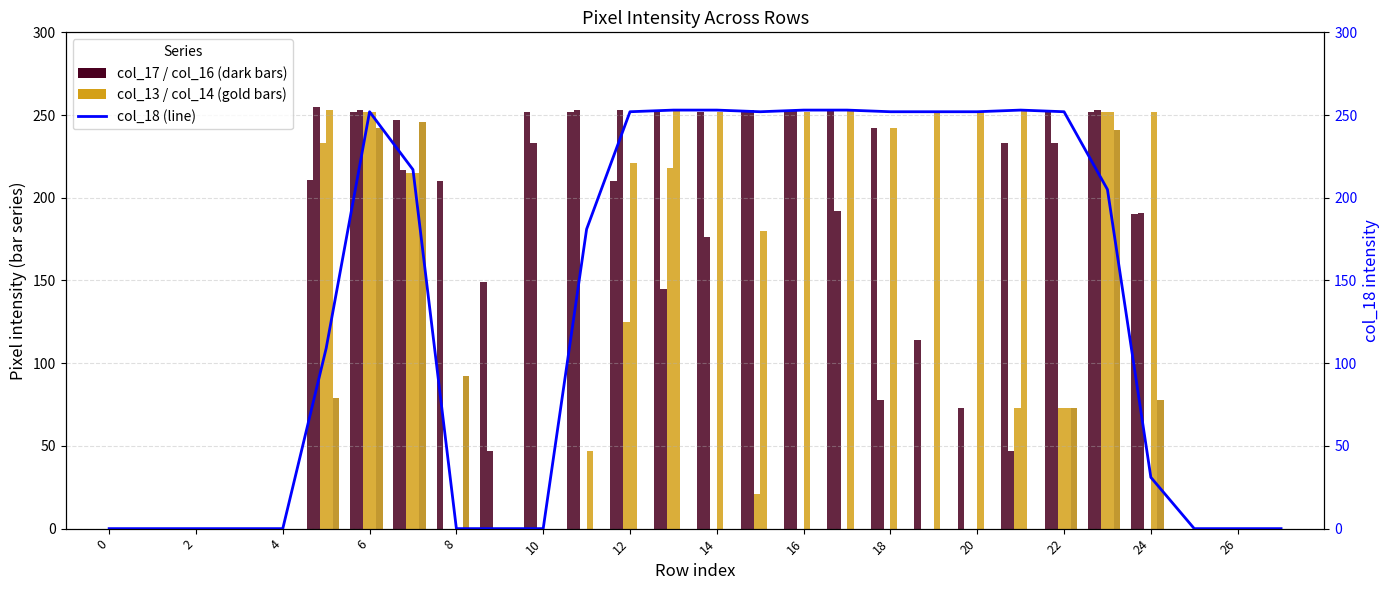

Reading left to right, extract all data points from this chart.

col_17: 0	0	0	0	0	211	252	247	210	149	252	252	210	253	252	252	252	253	242	114	73	233	252	252	190	0	0	0
col_16: 0	0	0	0	0	255	253	217	0	47	233	253	253	145	176	253	253	192	78	0	0	47	233	253	191	0	0	0
col_13: 0	0	0	0	0	233	252	215	0	0	0	0	125	218	0	21	0	0	0	0	0	73	73	252	0	0	0	0
col_14: 0	0	0	0	0	253	252	215	0	0	0	47	221	253	252	180	252	253	242	252	252	253	73	252	252	0	0	0
col_10: 0	0	0	0	0	79	242	246	92	0	0	0	0	0	0	0	0	0	0	0	0	0	73	241	78	0	0	0
col_18 (flow): 0	0	0	0	0	109	252	217	0	0	0	181	252	253	253	252	253	253	252	252	252	253	252	205	31	0	0	0